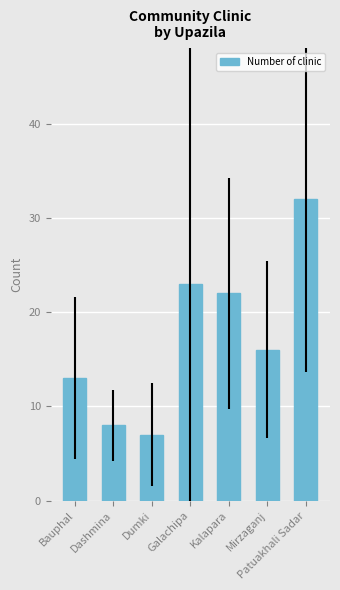

What is the difference between the values at Dumki and Bauphal?

6